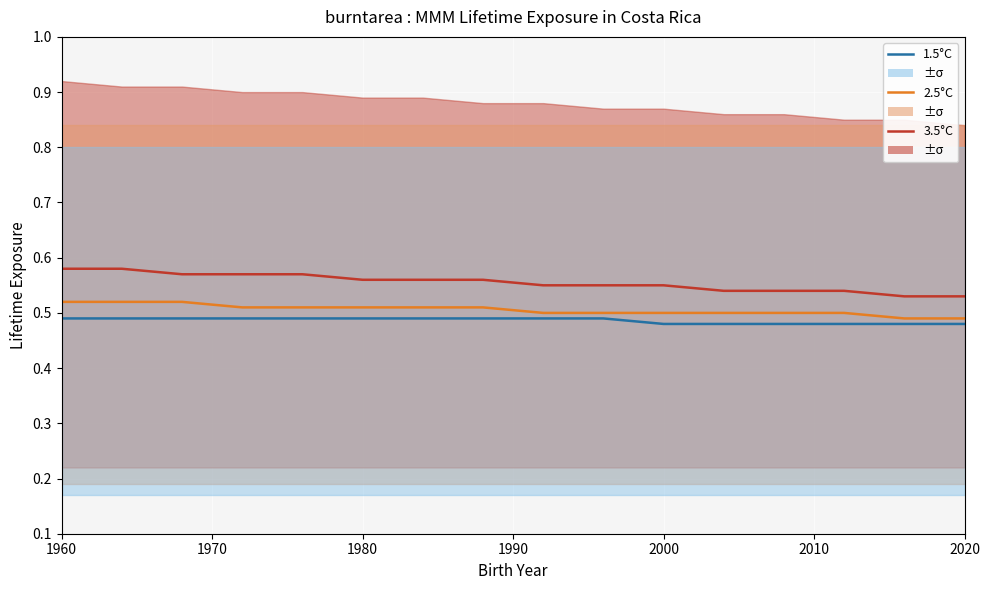

At which category does the chart reach its minimum across all series?

2000